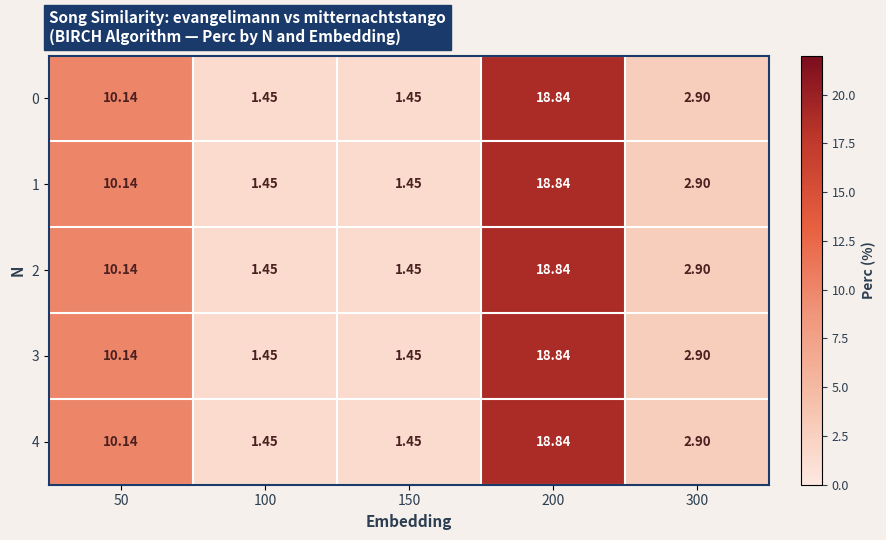

Which category has the highest value across all series?

200